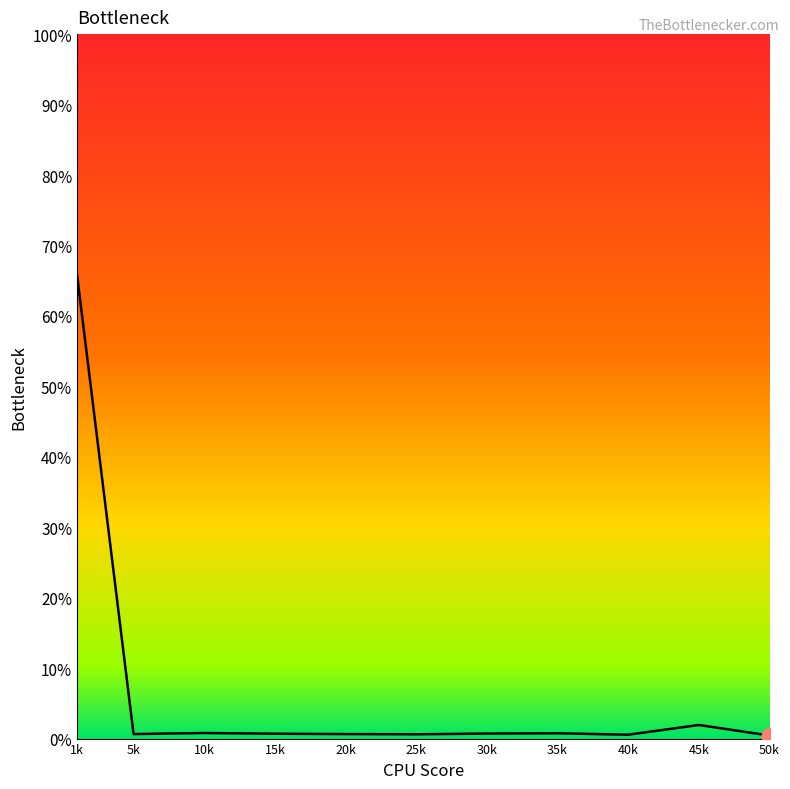

Rank the categories by value from lowest to highest.

50k, 40k, 25k, 5k, 20k, 15k, 30k, 35k, 10k, 45k, 1k